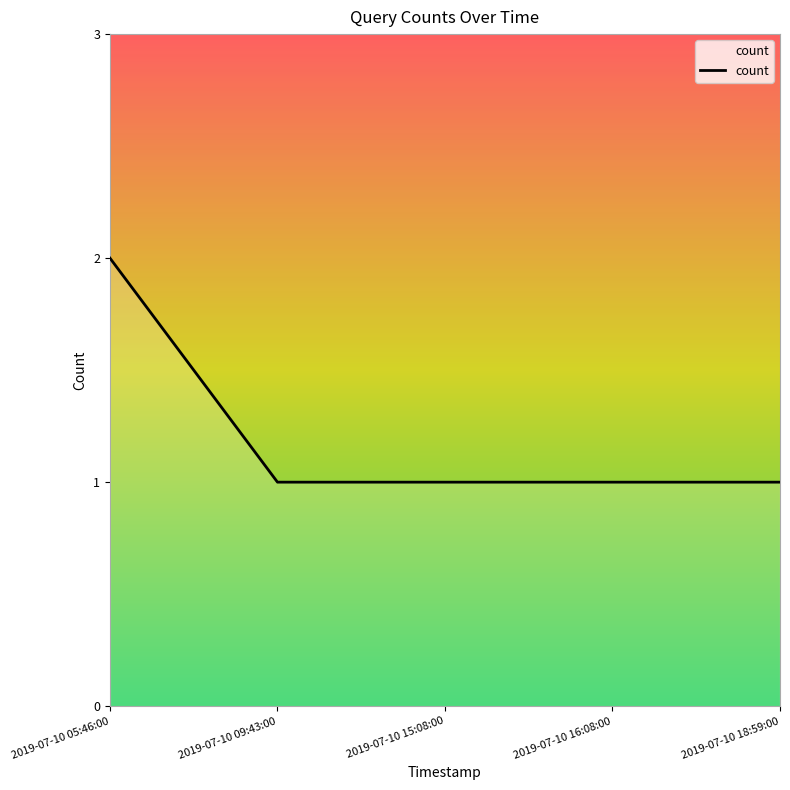

What is the minimum value shown in the chart?

1